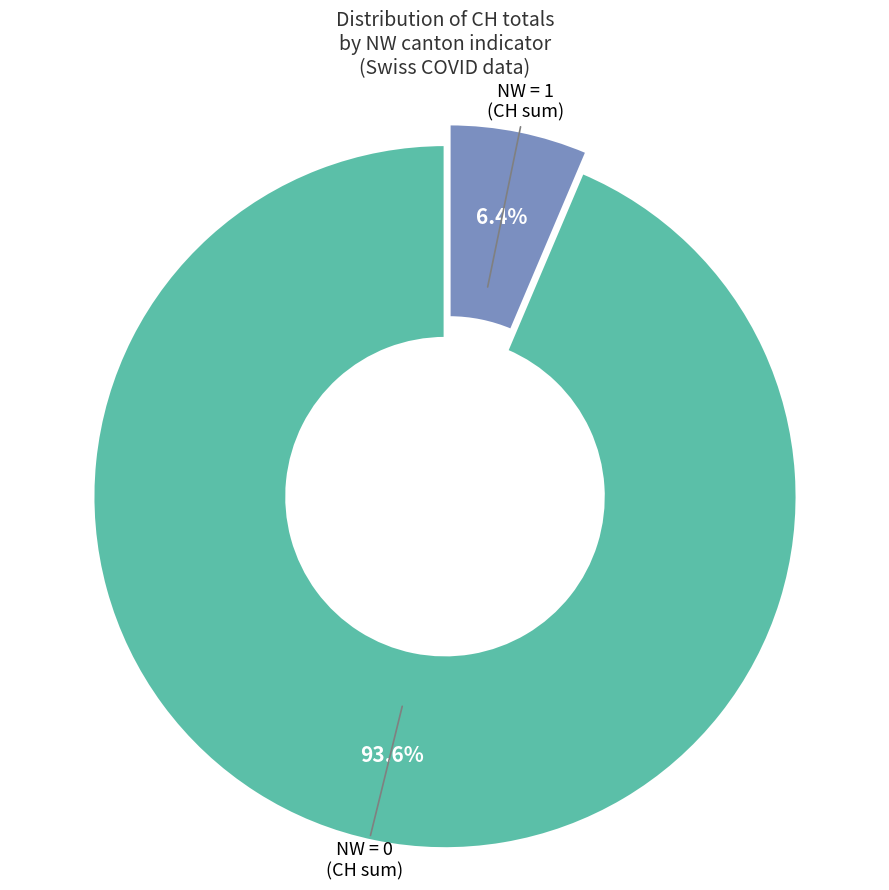

Count the number of slices in the pie.

2